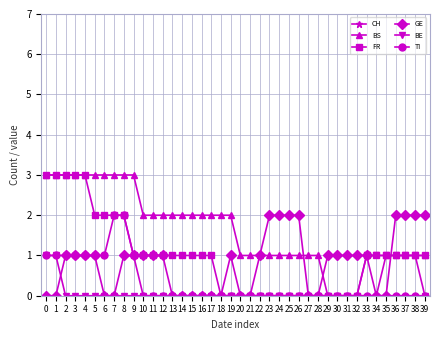

List the labels in order of GE value, smallest first.

0, 1, 6, 7, 13, 14, 15, 16, 17, 18, 20, 21, 27, 28, 34, 35, 2, 3, 4, 5, 8, 9, 10, 11, 12, 19, 22, 29, 30, 31, 32, 33, 23, 24, 25, 26, 36, 37, 38, 39